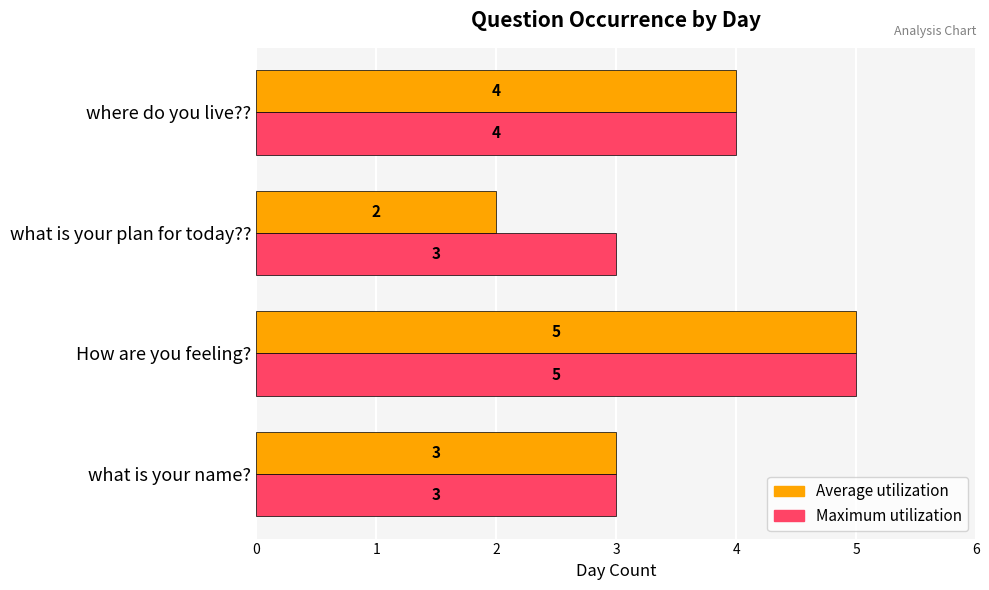

At which label is Maximum utilization closest to 4?

where do you live??